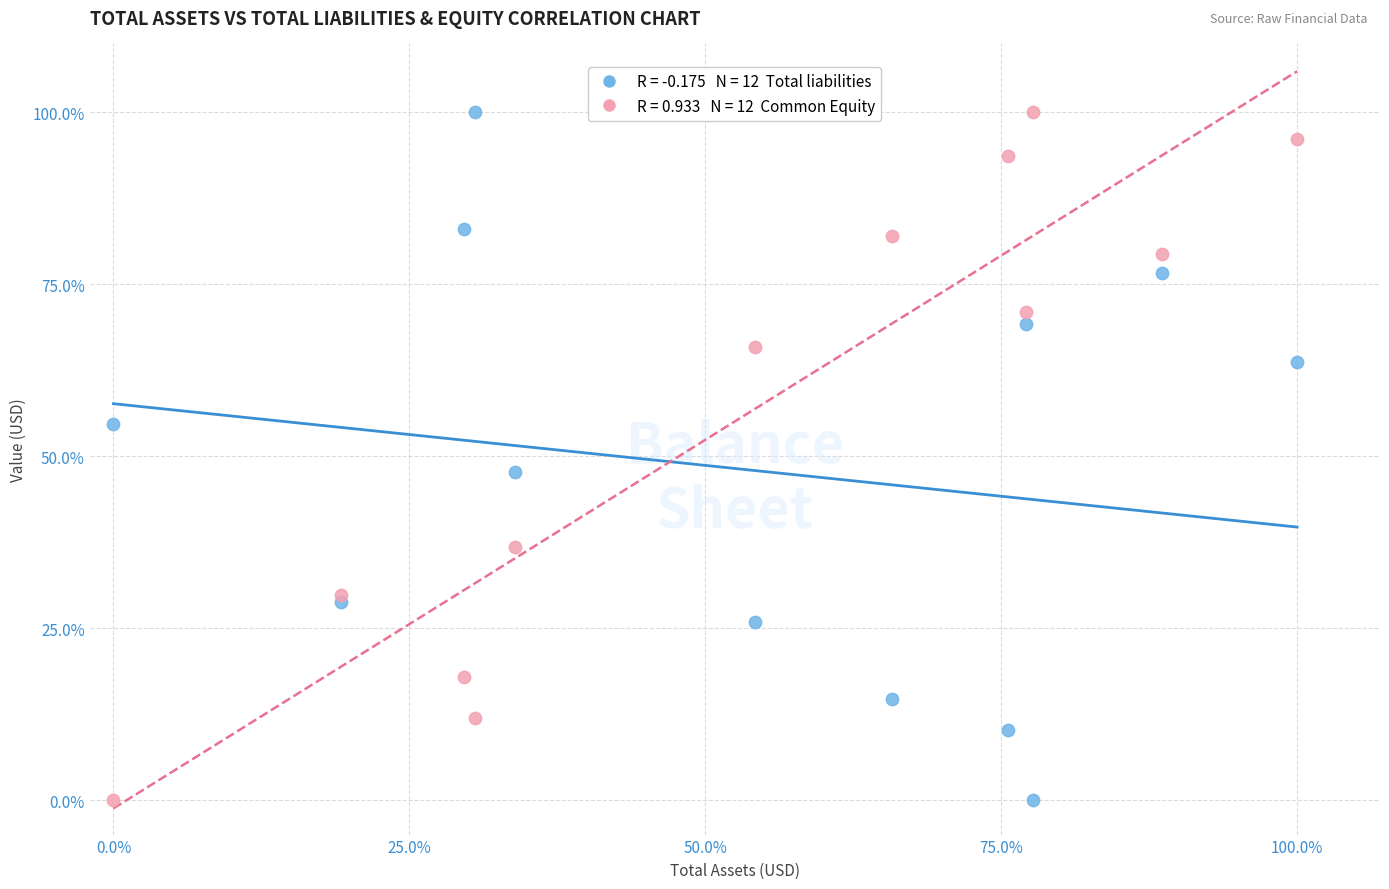

Across all series, what Y value is closest to 50?

47.8